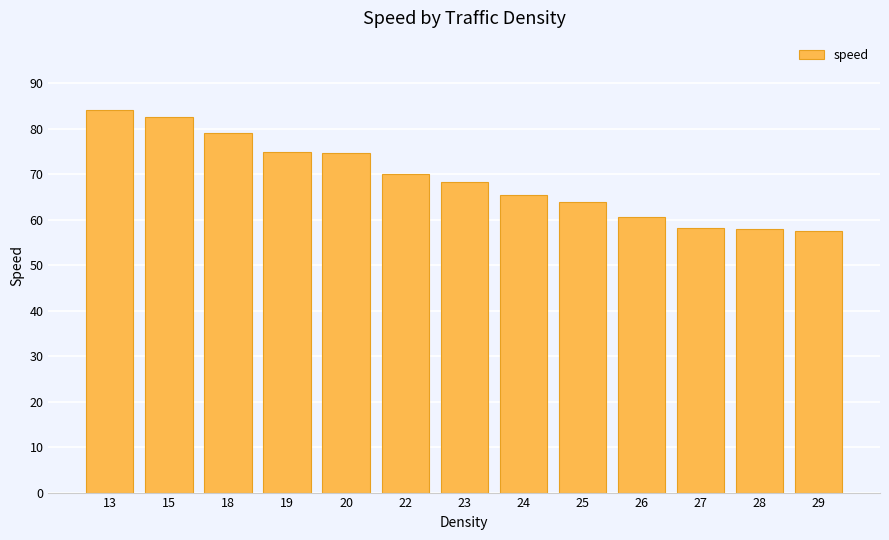

At which label is the value closest to 70?

22